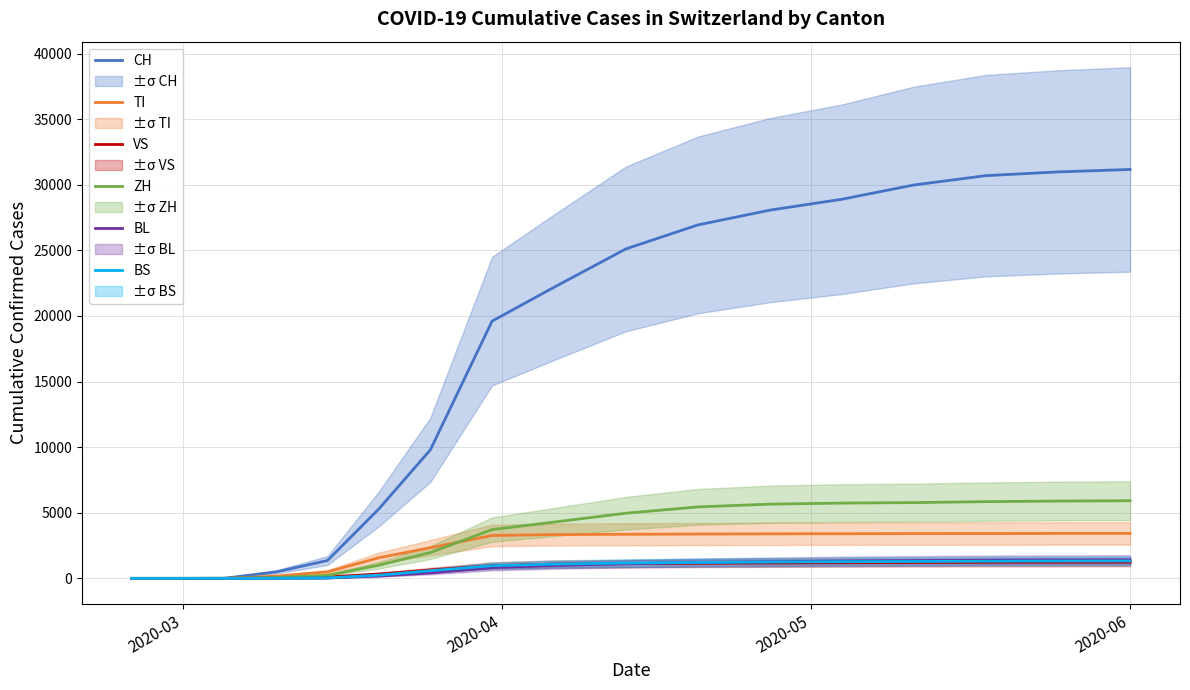

True or false: BS and CH cross at least once.

False